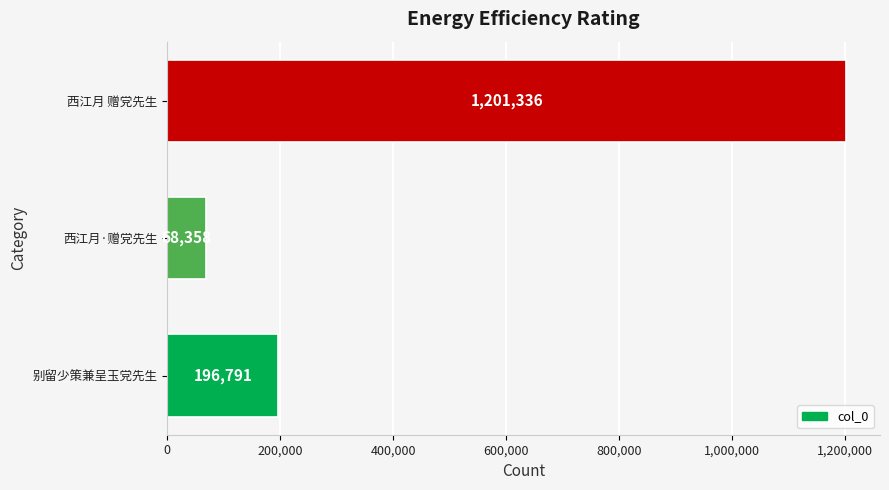

What is the change in value from 别留少策兼呈玉党先生 to 西江月·赠党先生?

-128433